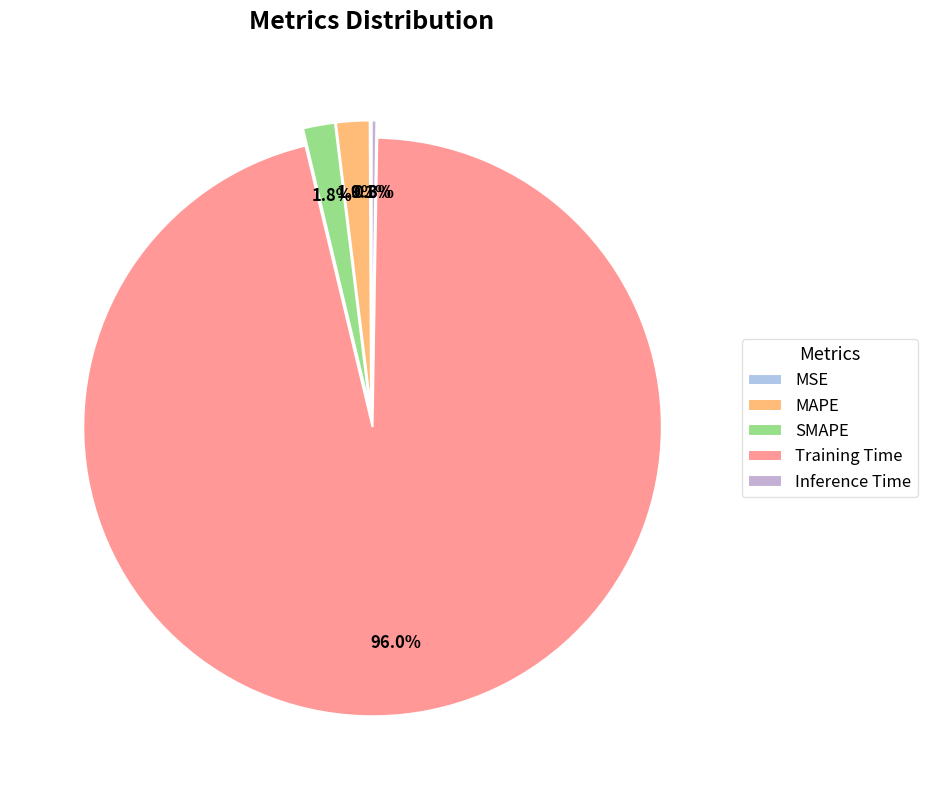

Do MAPE and MSE together represent more than half of the pie?

No